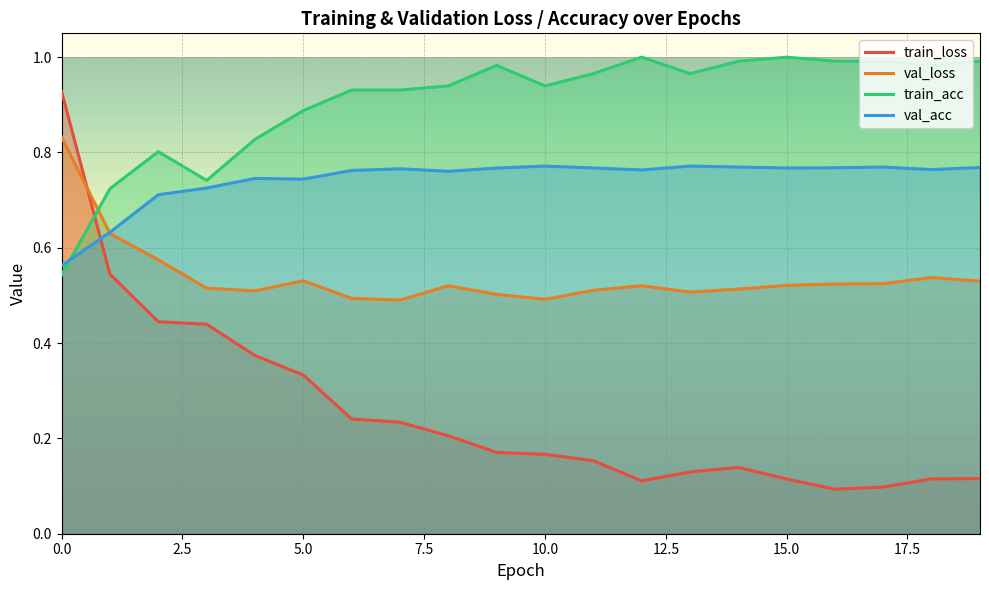

In val_acc, how many points are higher than both neighbors (excluding endpoints)?

5